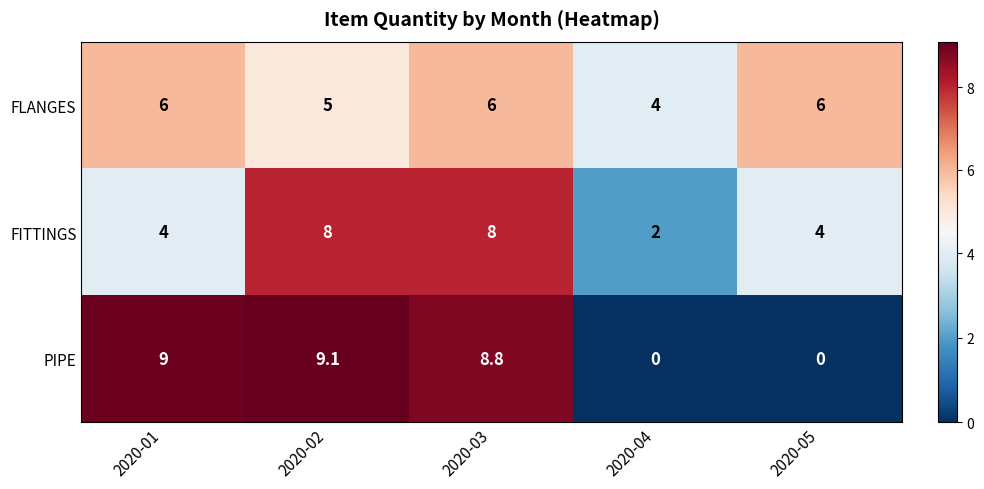

True or false: FITTINGS has a value of 2.9 at 2020-04.

False